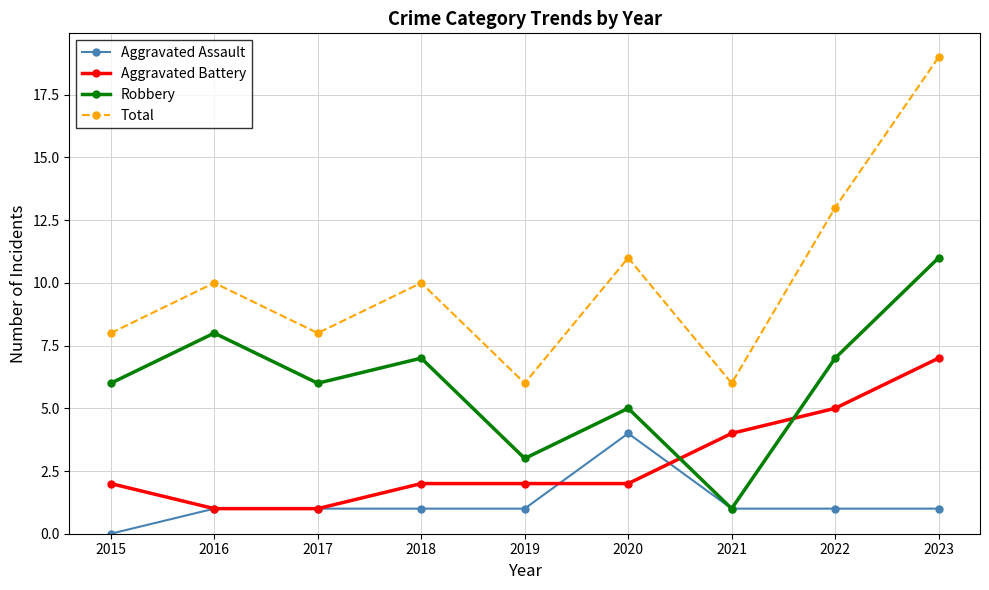

What is the greatest value displayed?

19